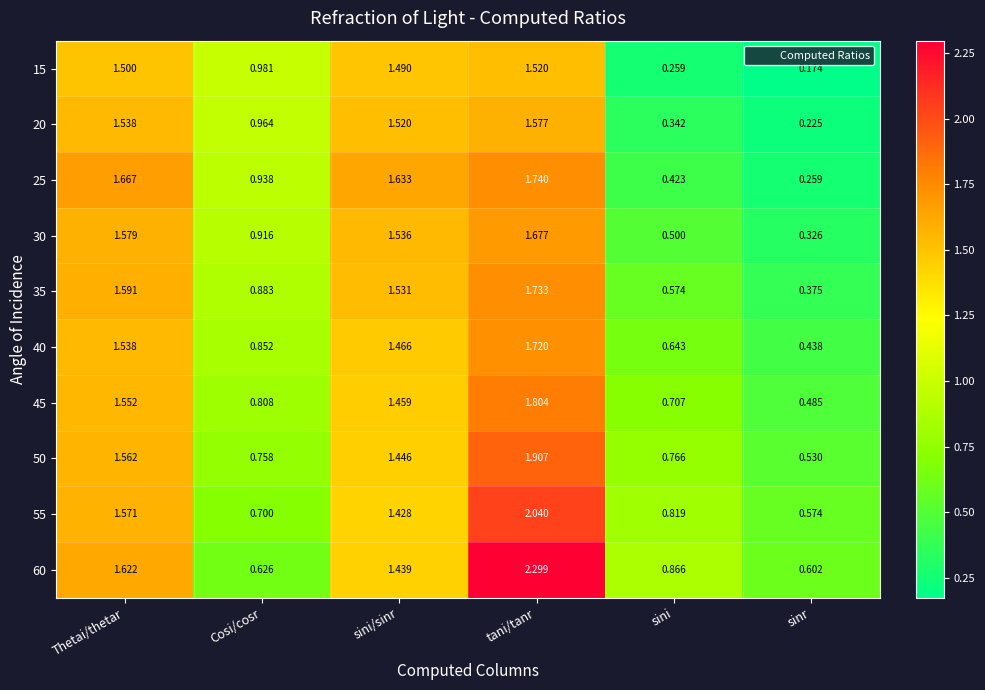

Which series has the widest spread of values?

60